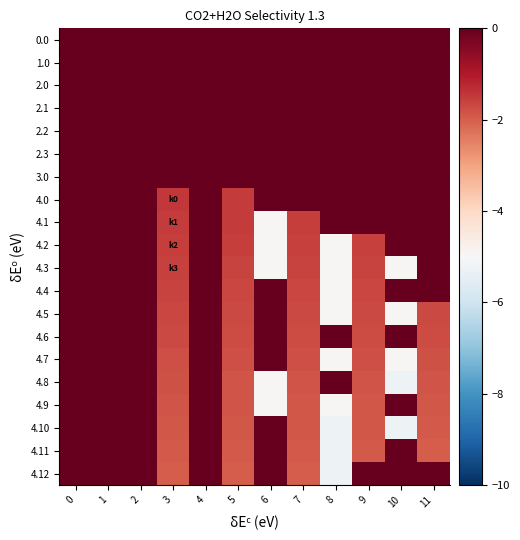

Reading left to right, what are all the values shown in this chart?

0.0: 0=0.0	1=0.0	2=0.0	3=0.0	4=0.0	5=0.0	6=0.0	7=0.0	8=0.0	9=0.0	10=0.0	11=0.0
1.0: 0=0.0	1=0.0	2=0.0	3=0.0	4=0.0	5=0.0	6=0.0	7=0.0	8=0.0	9=0.0	10=0.0	11=0.0
2.0: 0=0.0	1=0.0	2=0.0	3=0.0	4=0.0	5=0.0	6=0.0	7=0.0	8=0.0	9=0.0	10=0.0	11=0.0
2.1: 0=0.0	1=0.0	2=0.0	3=0.0	4=0.0	5=0.0	6=0.0	7=0.0	8=0.0	9=0.0	10=0.0	11=0.0
2.2: 0=0.0	1=0.0	2=0.0	3=0.0	4=0.0	5=0.0	6=0.0	7=0.0	8=0.0	9=0.0	10=0.0	11=0.0
2.3: 0=0.0	1=0.0	2=0.0	3=0.0	4=0.0	5=0.0	6=0.0	7=0.0	8=0.0	9=0.0	10=0.0	11=0.0
3.0: 0=0.0	1=0.0	2=0.0	3=0.0	4=0.0	5=0.0	6=0.0	7=0.0	8=0.0	9=0.0	10=0.0	11=0.0
4.0: 0=0.0	1=0.0	2=0.0	3=-1.5	4=0.0	5=-1.5	6=0.0	7=0.0	8=0.0	9=0.0	10=0.0	11=0.0
4.1: 0=0.0	1=0.0	2=0.0	3=-1.5	4=0.0	5=-1.5	6=-4.9	7=-1.5	8=0.0	9=0.0	10=0.0	11=0.0
4.2: 0=0.0	1=0.0	2=0.0	3=-1.5	4=0.0	5=-1.6	6=-4.9	7=-1.6	8=-4.9	9=-1.6	10=0.0	11=0.0
4.3: 0=0.0	1=0.0	2=0.0	3=-1.6	4=0.0	5=-1.6	6=-4.9	7=-1.6	8=-4.9	9=-1.6	10=-4.9	11=0.0
4.4: 0=0.0	1=0.0	2=0.0	3=-1.6	4=0.0	5=-1.6	6=0.0	7=-1.7	8=-4.9	9=-1.7	10=0.0	11=0.0
4.5: 0=0.0	1=0.0	2=0.0	3=-1.7	4=0.0	5=-1.7	6=0.0	7=-1.7	8=-4.9	9=-1.7	10=-4.9	11=-1.7
4.6: 0=0.0	1=0.0	2=0.0	3=-1.7	4=0.0	5=-1.7	6=0.0	7=-1.7	8=0.0	9=-1.7	10=0.0	11=-1.7
4.7: 0=0.0	1=0.0	2=0.0	3=-1.8	4=0.0	5=-1.8	6=0.0	7=-1.8	8=-4.9	9=-1.8	10=-4.9	11=-1.8
4.8: 0=0.0	1=0.0	2=0.0	3=-1.8	4=0.0	5=-1.8	6=-4.9	7=-1.8	8=0.0	9=-1.9	10=-5.3	11=-1.9
4.9: 0=0.0	1=0.0	2=0.0	3=-1.9	4=0.0	5=-1.9	6=-4.9	7=-1.9	8=-4.9	9=-1.9	10=0.0	11=-1.9
4.10: 0=0.0	1=0.0	2=0.0	3=-1.9	4=0.0	5=-1.9	6=0.0	7=-1.9	8=-5.3	9=-1.9	10=-5.3	11=-1.9
4.11: 0=0.0	1=0.0	2=0.0	3=-1.9	4=0.0	5=-1.9	6=0.0	7=-1.9	8=-5.3	9=-1.9	10=0.0	11=-2.0
4.12: 0=0.0	1=0.0	2=0.0	3=-2.0	4=0.0	5=-2.0	6=0.0	7=-2.0	8=-5.3	9=0.0	10=0.0	11=0.0